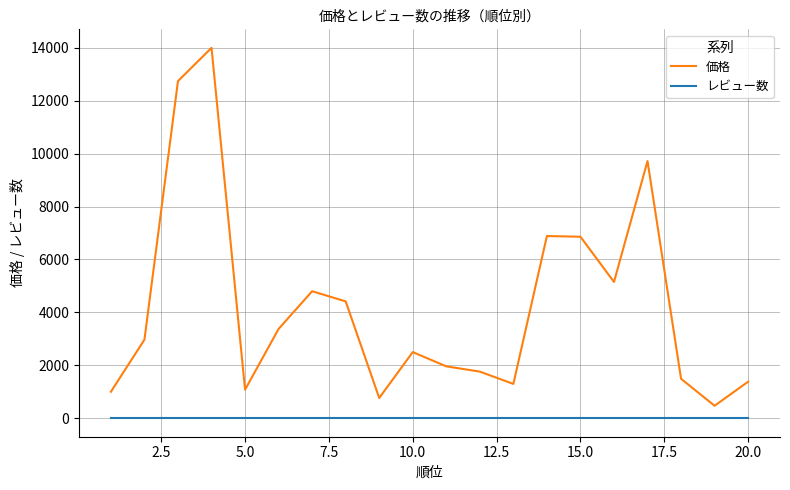

Which series has the largest total across all categories?

価格